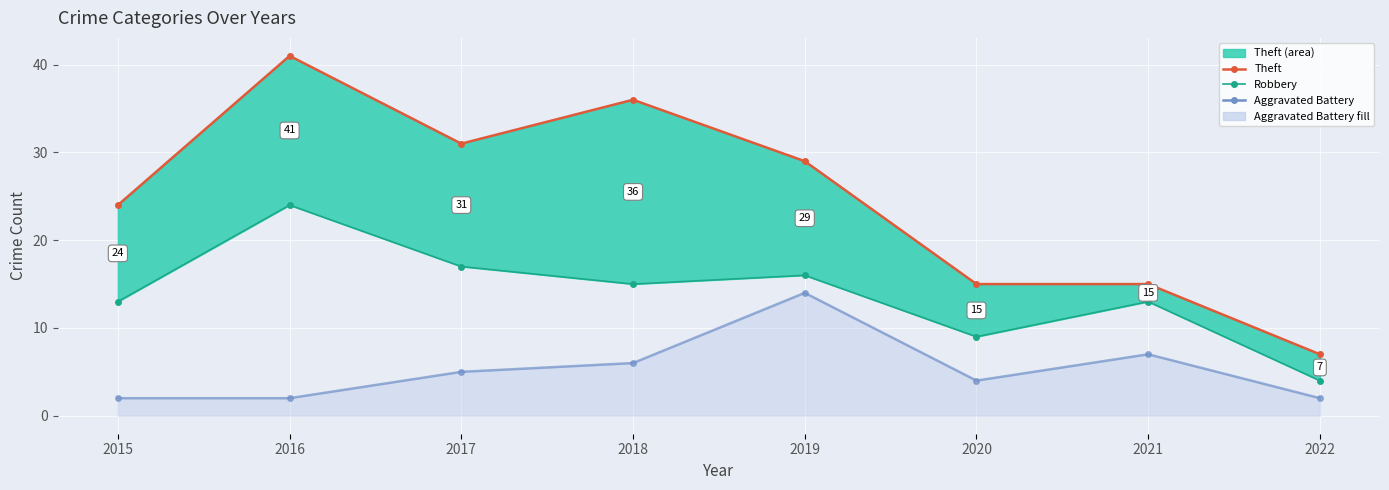

In Aggravated Battery, how many points are lower than both neighbors (excluding endpoints)?

1